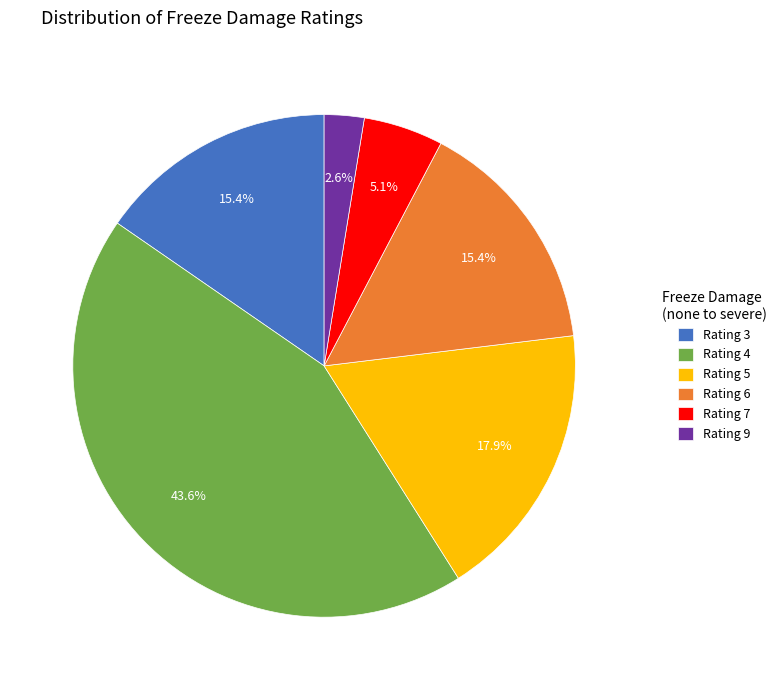

Combined, do Rating 7 and Rating 9 account for over 50%?

No